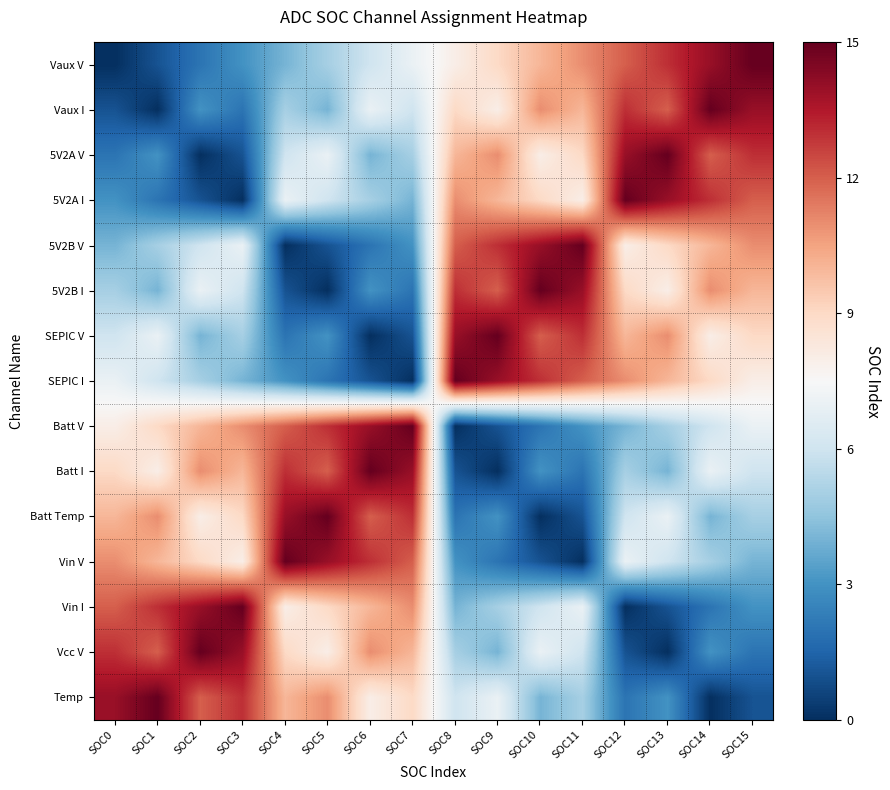

Between SOC3 and SOC1, which is larger?

SOC3